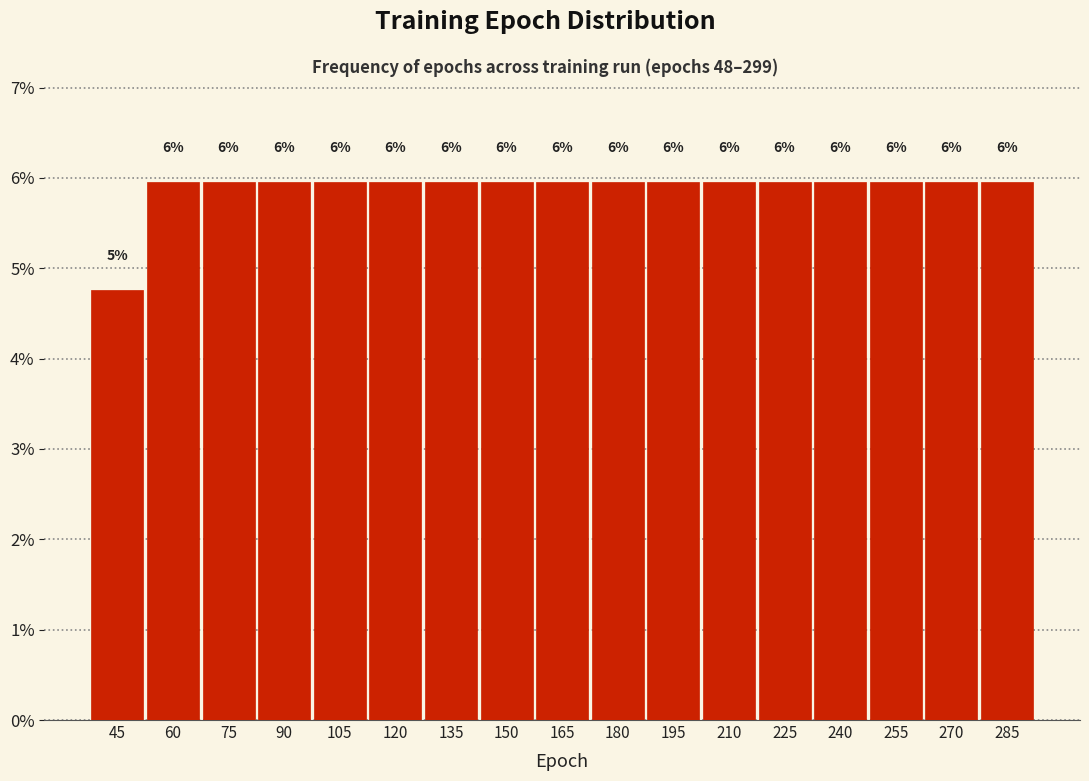

Where does the data first go above 5?

60